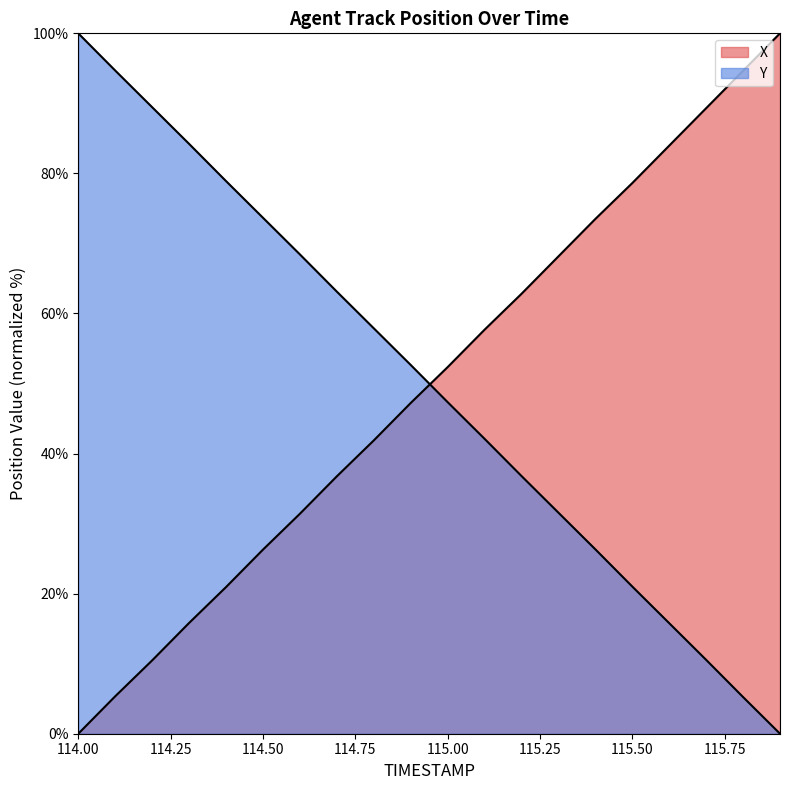

Which category has the highest value in the X series?

115.9